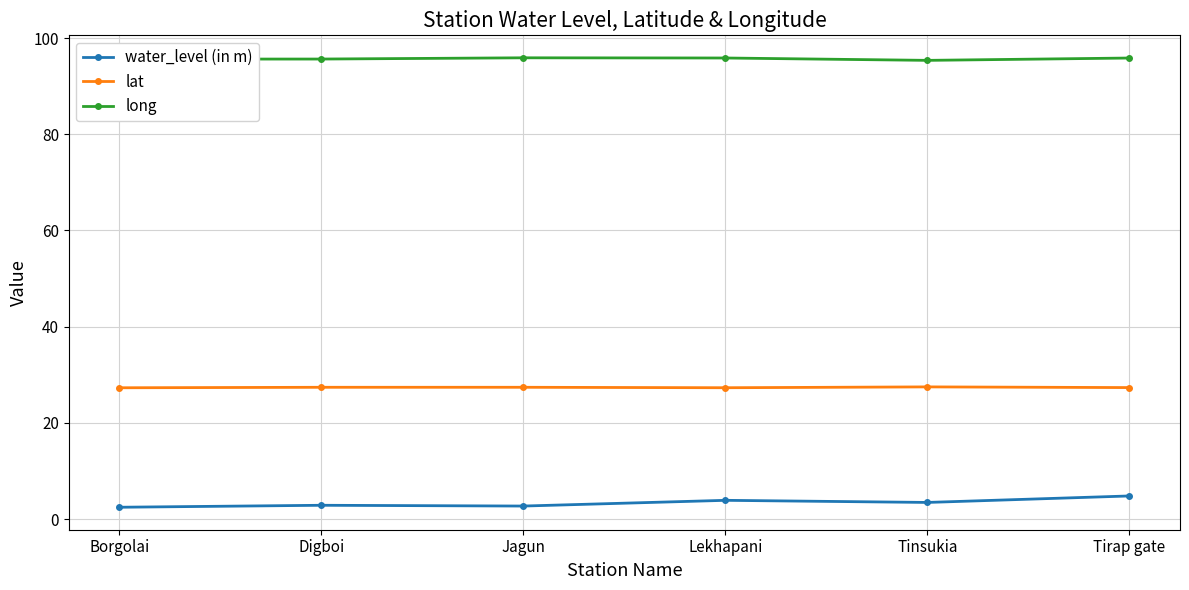

Which series has the widest spread of values?

water_level (in m)